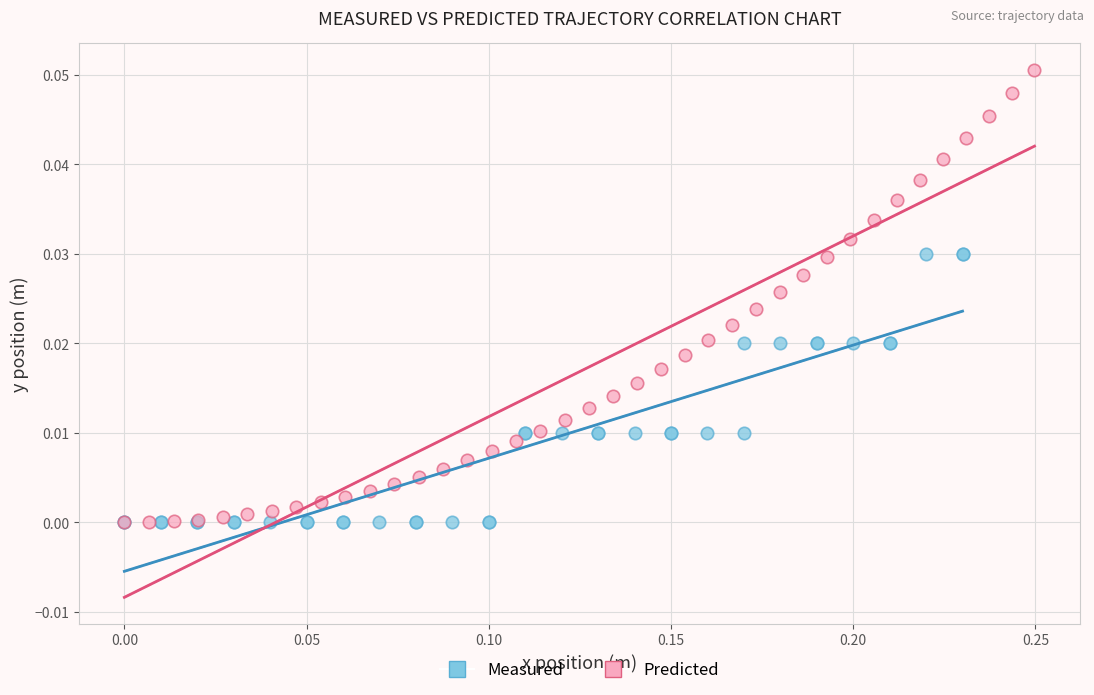

Which series has the widest spread of Y values?

Predicted